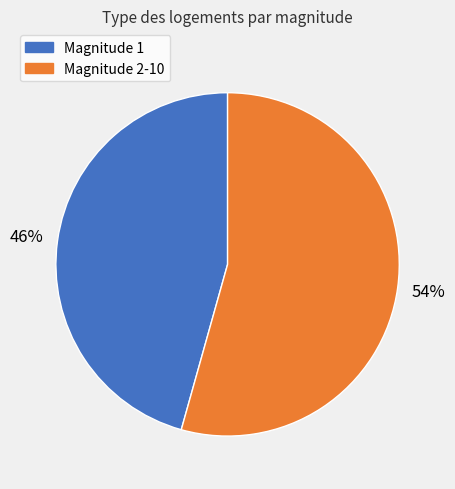

To the nearest percent, what is the average slice percentage?

50%